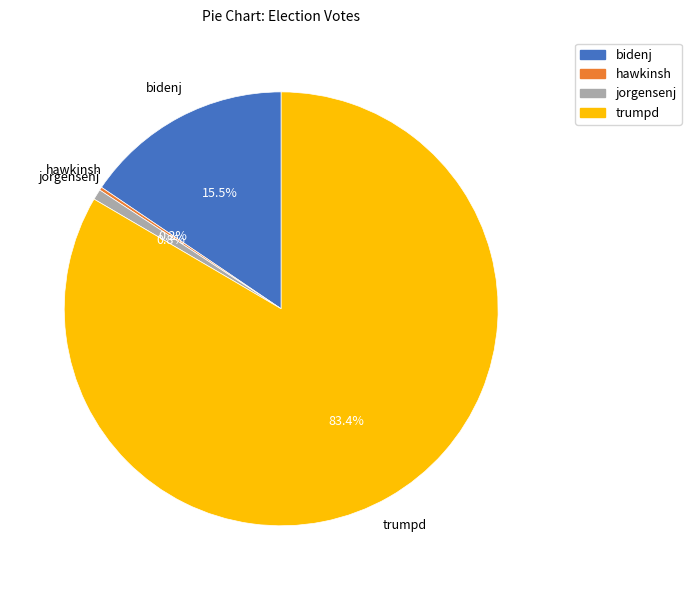

Is there a majority slice in this chart?

Yes